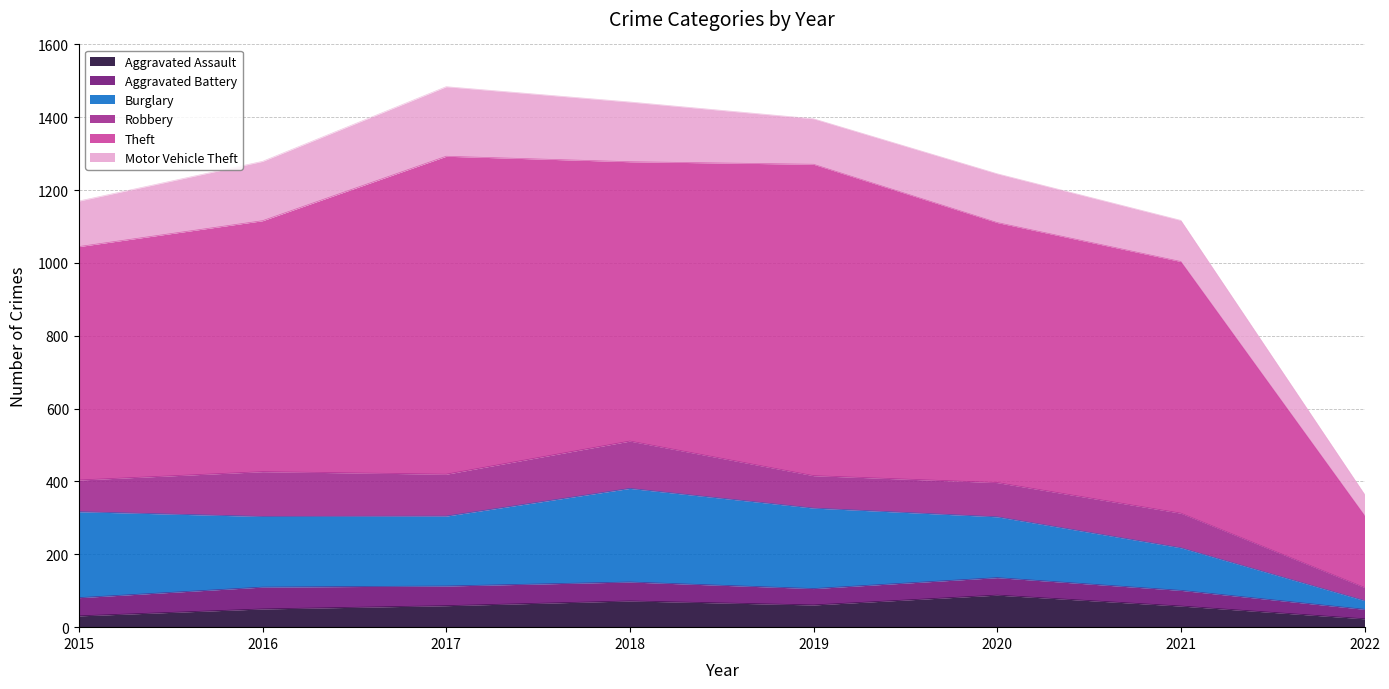

What is the minimum value shown in the chart?

23